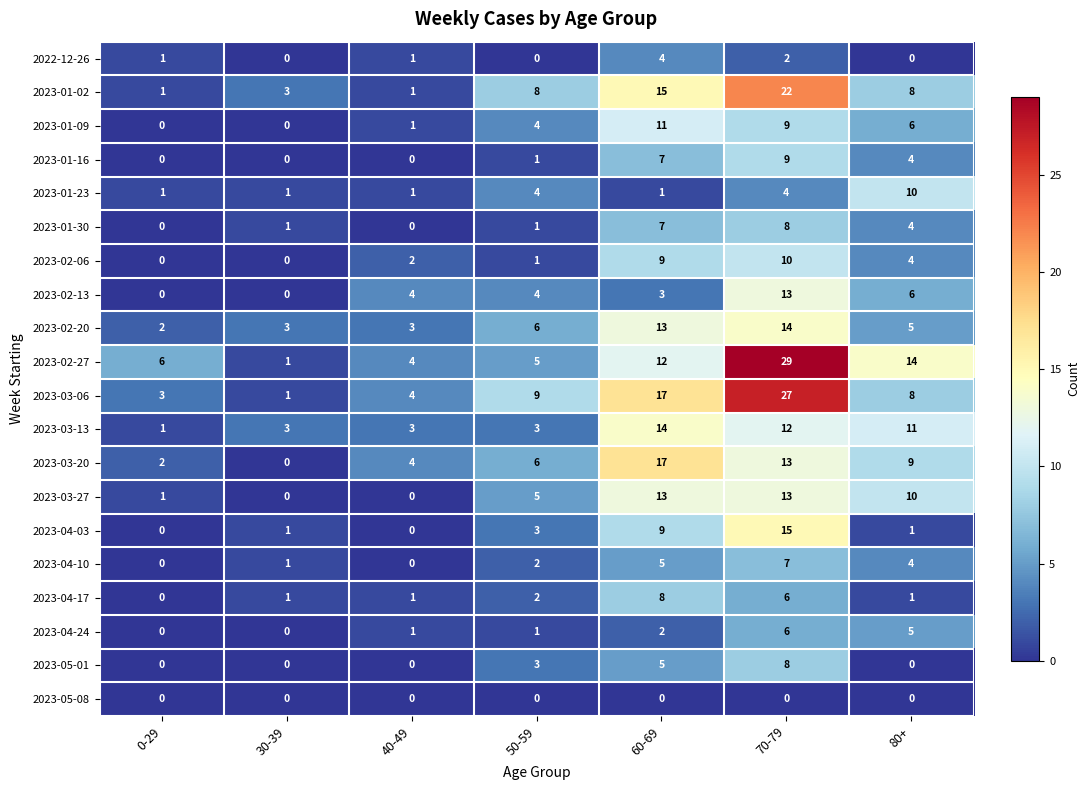

What is the maximum value for 2023-02-20?

14